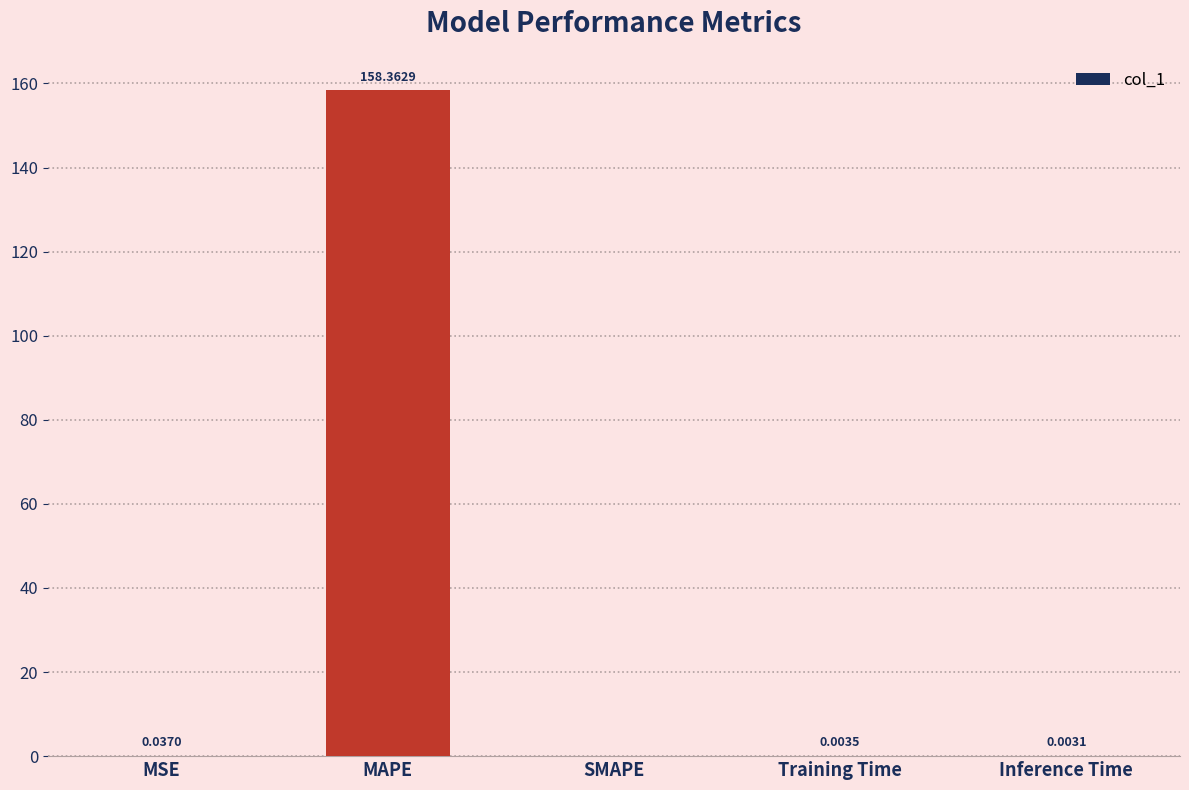

At which category does the chart reach its peak across all series?

MAPE